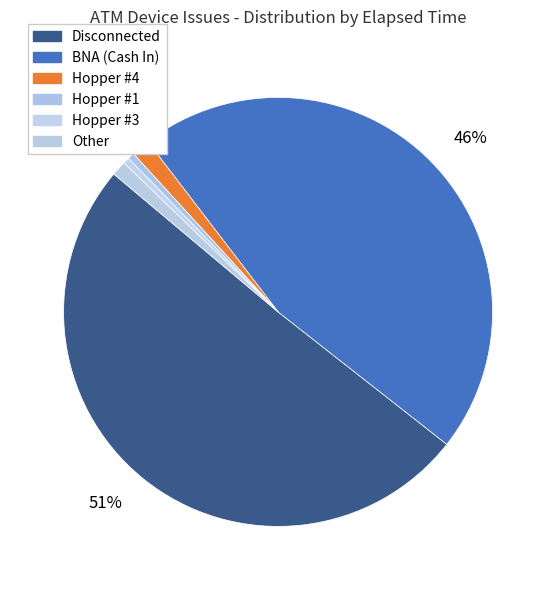

Count the number of slices in the pie.

6